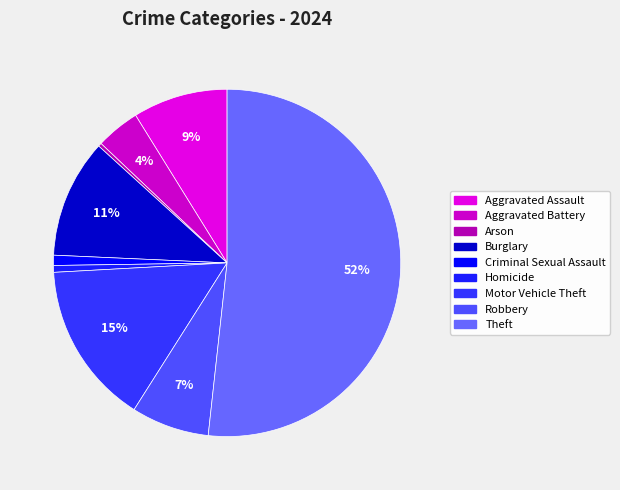

Which slice is the largest?

Theft